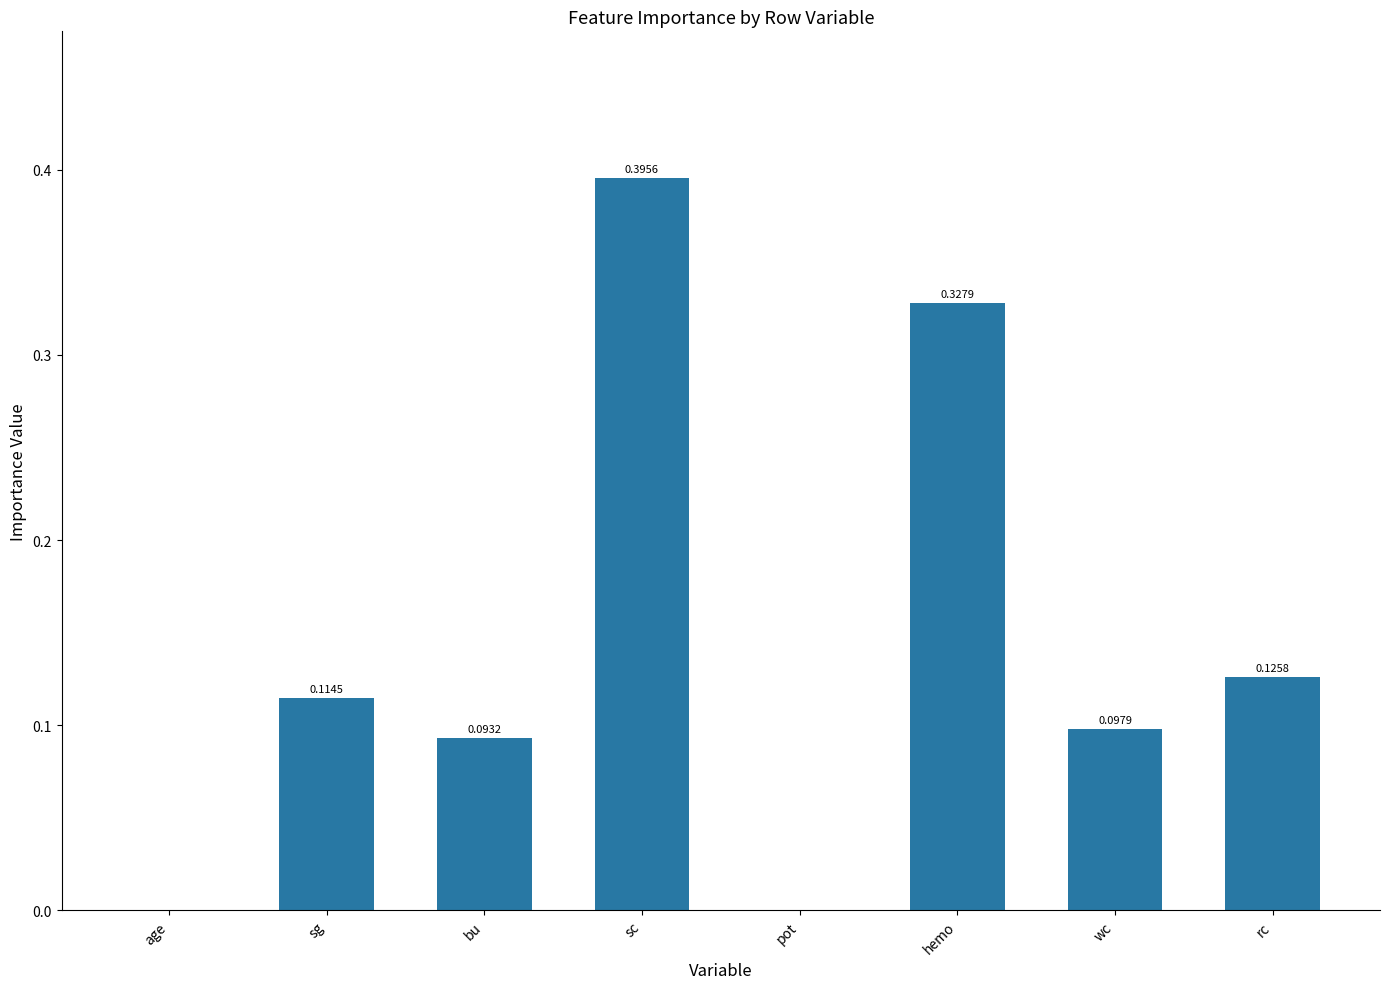

How many distinct data groups are displayed?

1